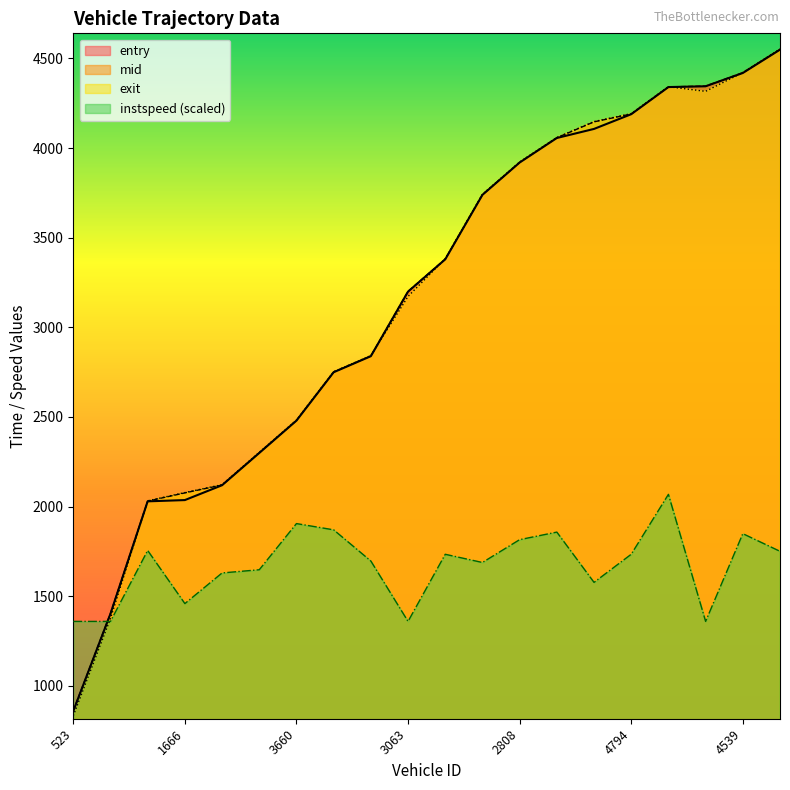

Which has a higher value, 523 or 2534?

2534